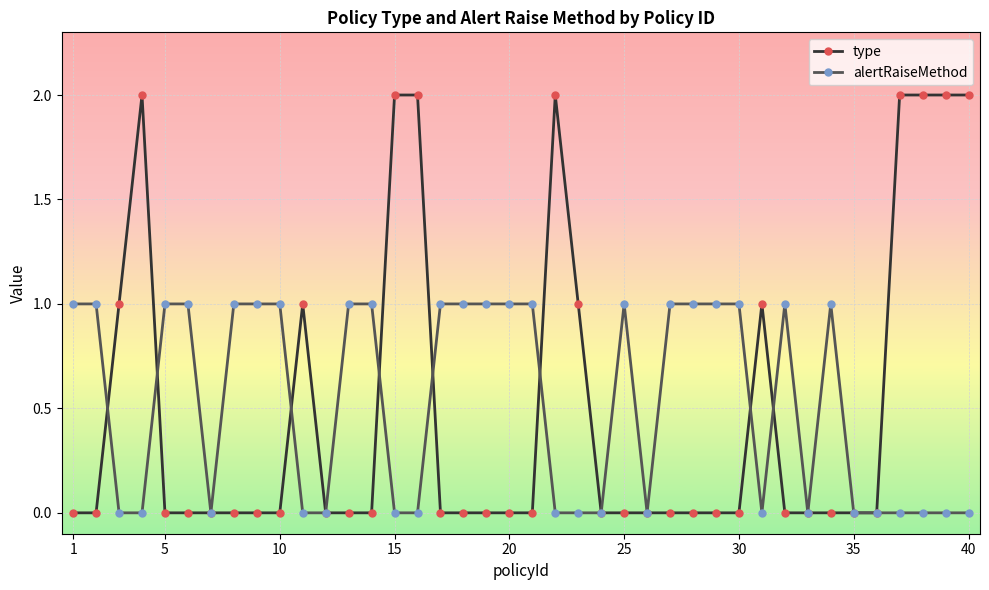

Which series has the widest spread of values?

type